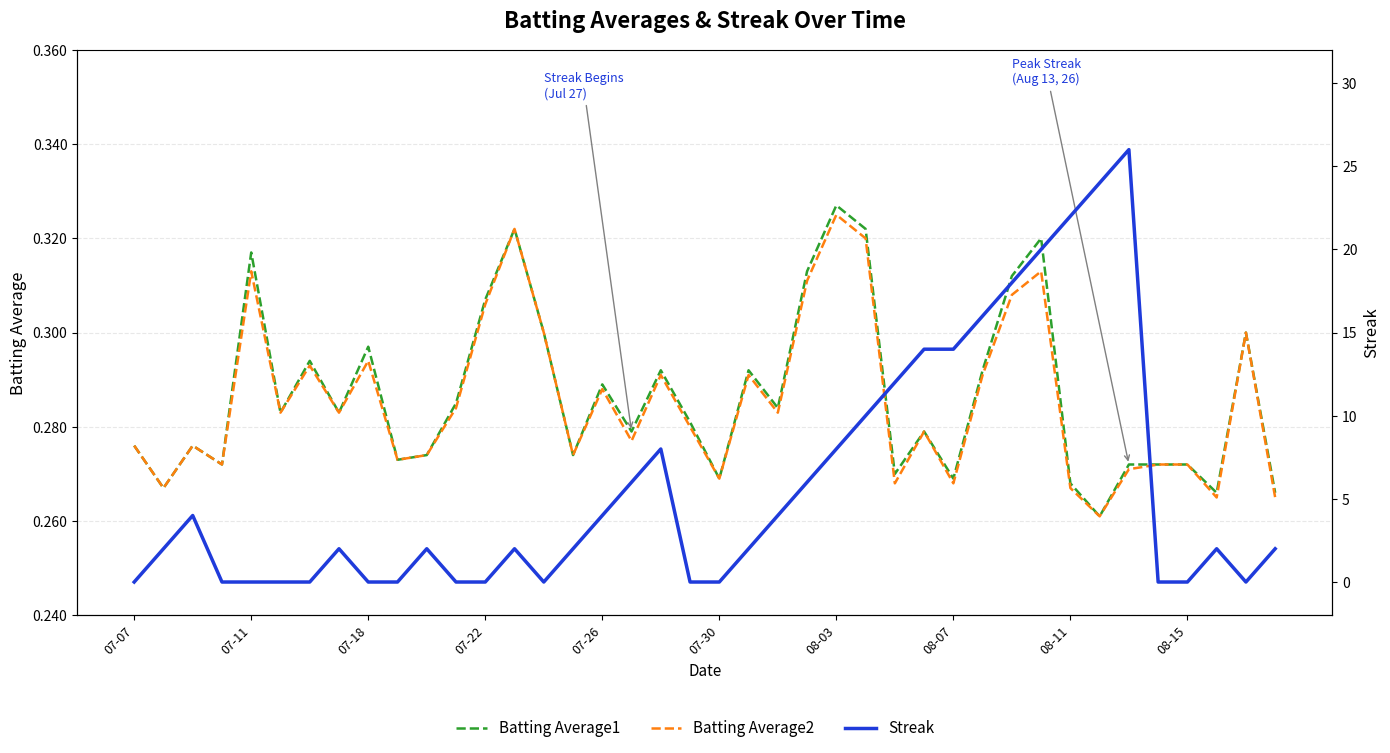

Between 10 and 11, which series saw the biggest shift?

Streak